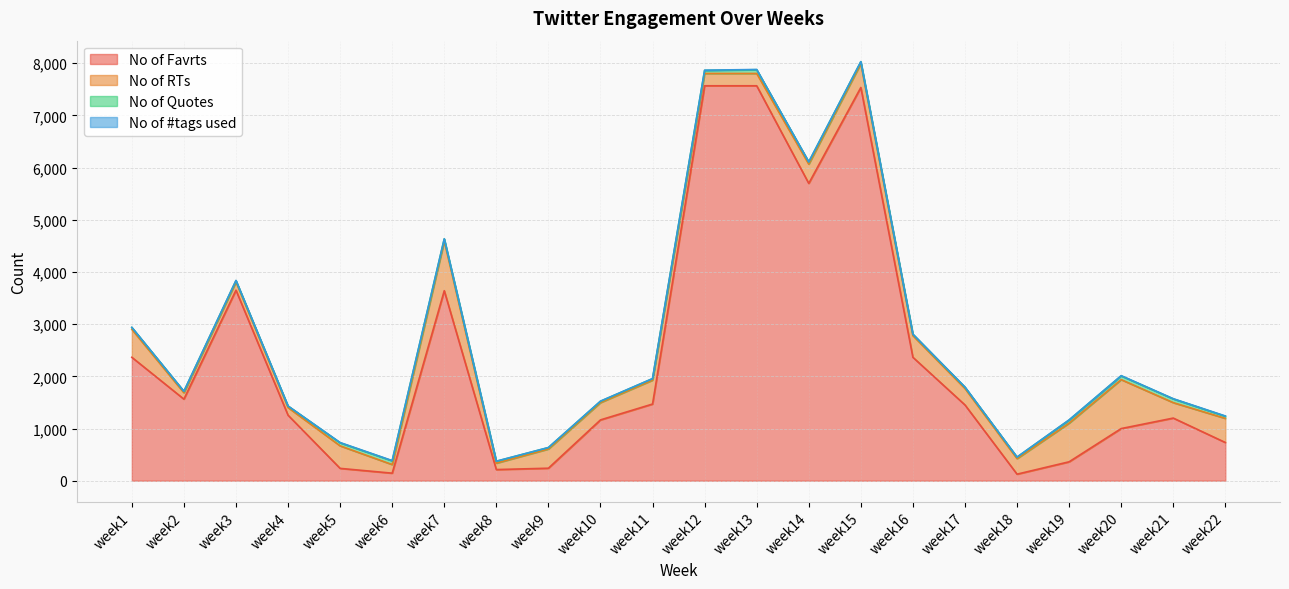

True or false: No of #tags used and No of Favrts cross at least once.

False